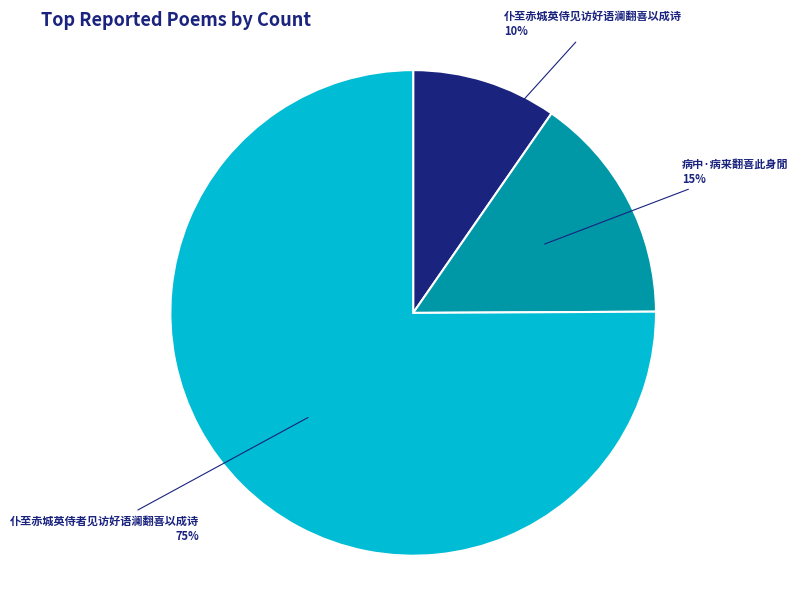

To the nearest percent, what is the difference between the 仆至赤城英侍者见访好语澜翻喜以成诗 and 病中·病来翻喜此身閒 slice percentages?

60%